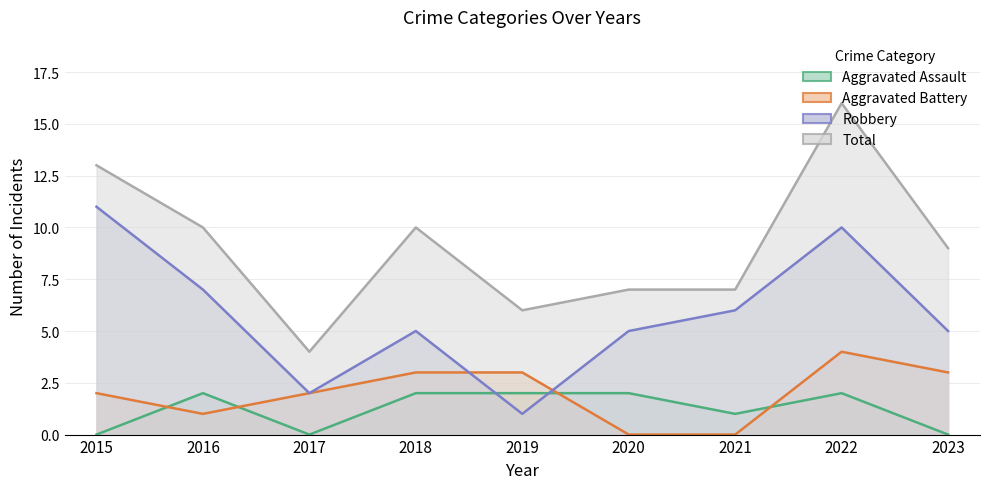

In Robbery, how many points are lower than both neighbors (excluding endpoints)?

2